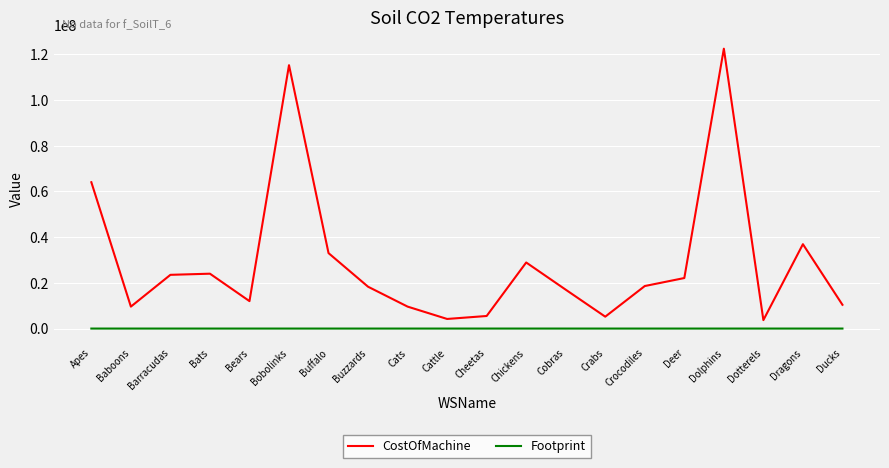

The value of CostOfMachine at Baboons is 9600000. True or false?

True